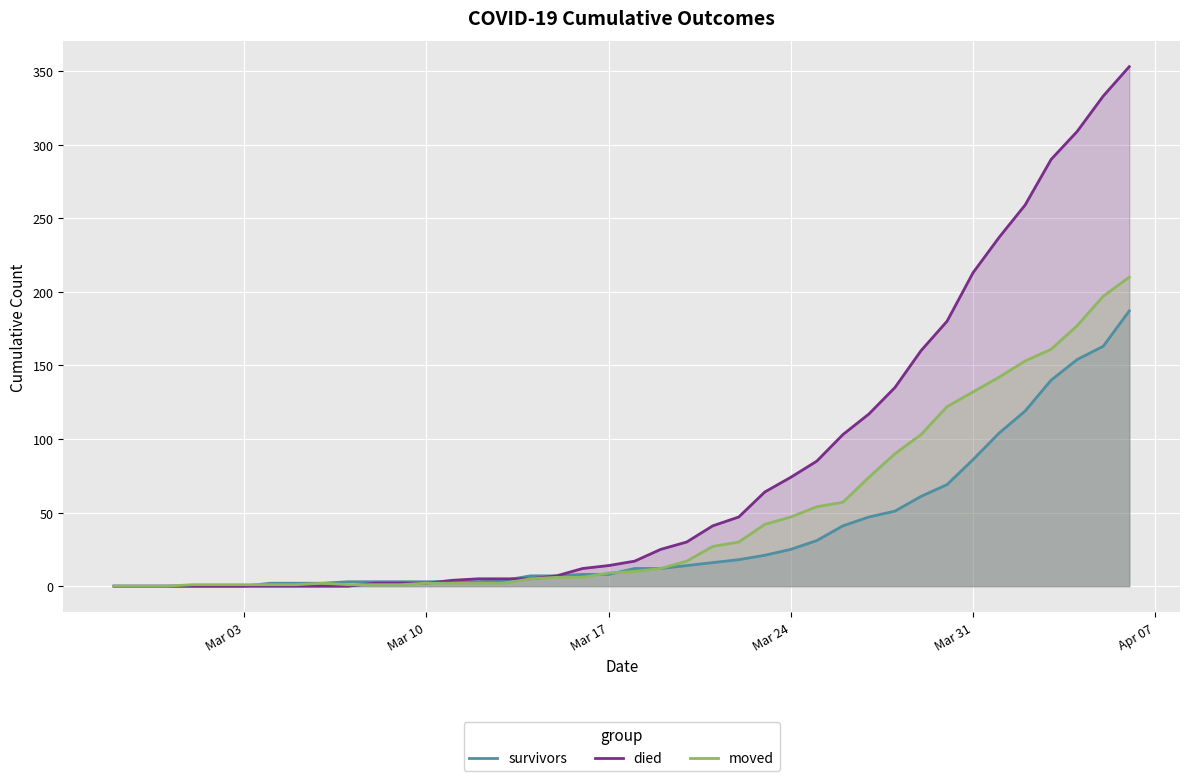

How many data points does each series have?

40